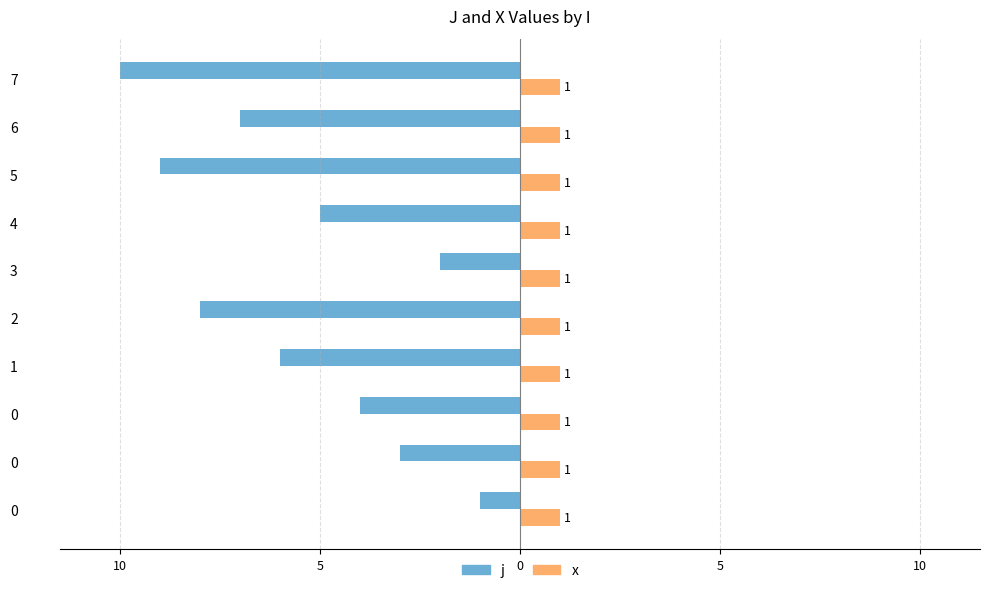

What are all the series names shown in the legend?

j, x